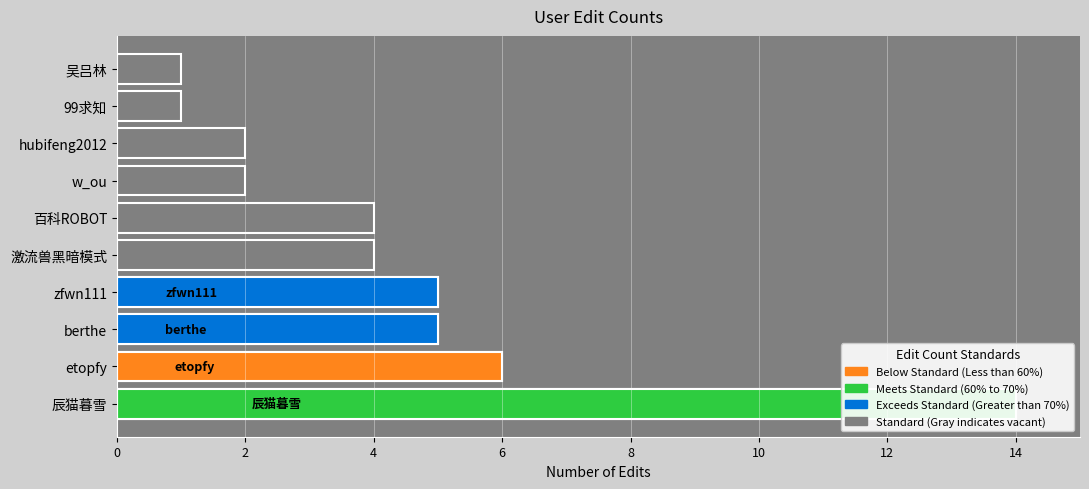

At which category does the chart reach its peak across all series?

辰猫暮雪